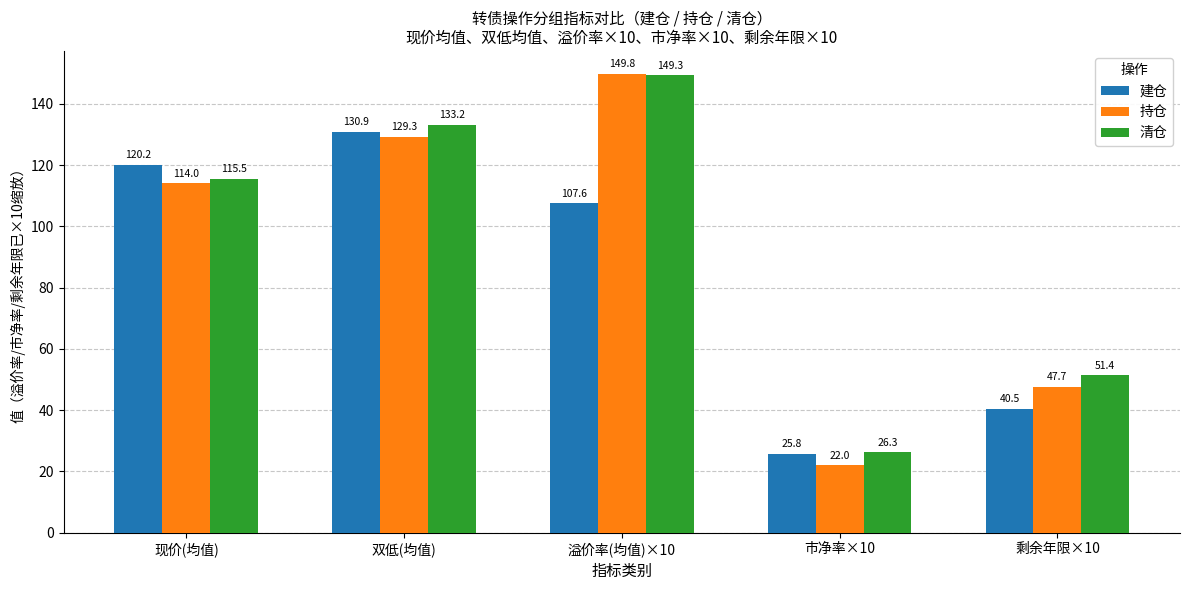

Which series has the largest range (max minus min)?

持仓